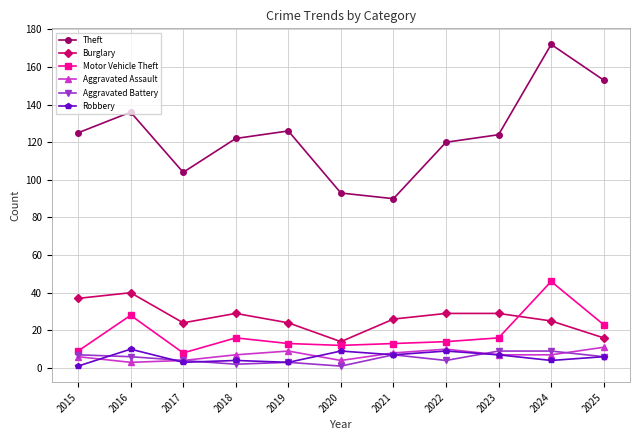

True or false: Burglary has a value of 24 at 2019.

True